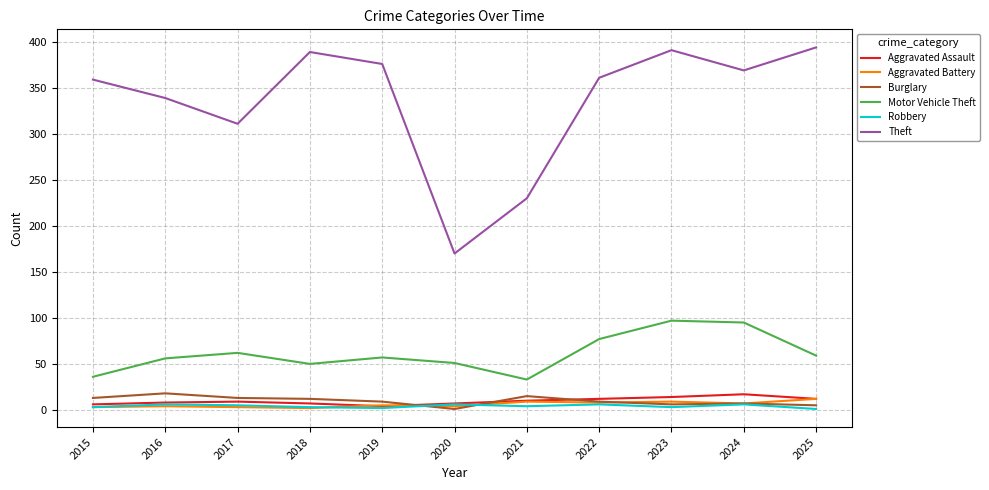

What is the greatest value displayed?

394